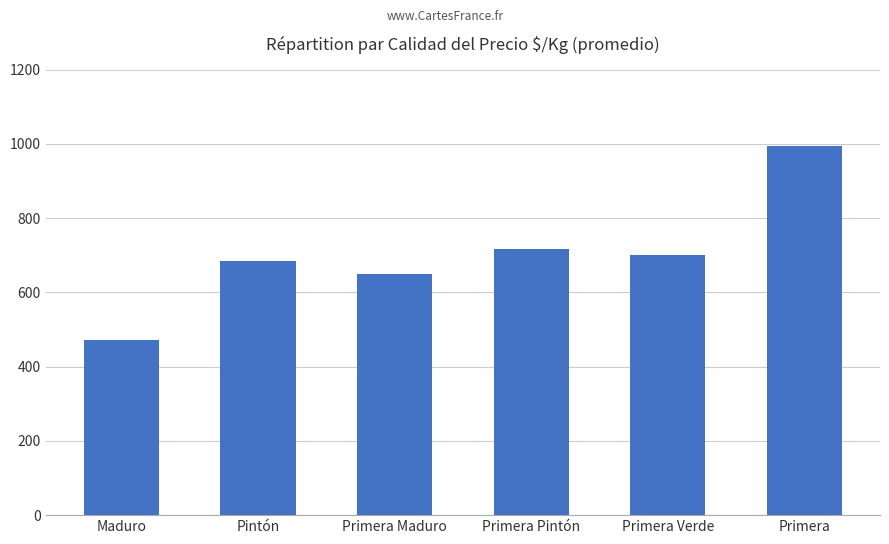

How many values are below 700?

3